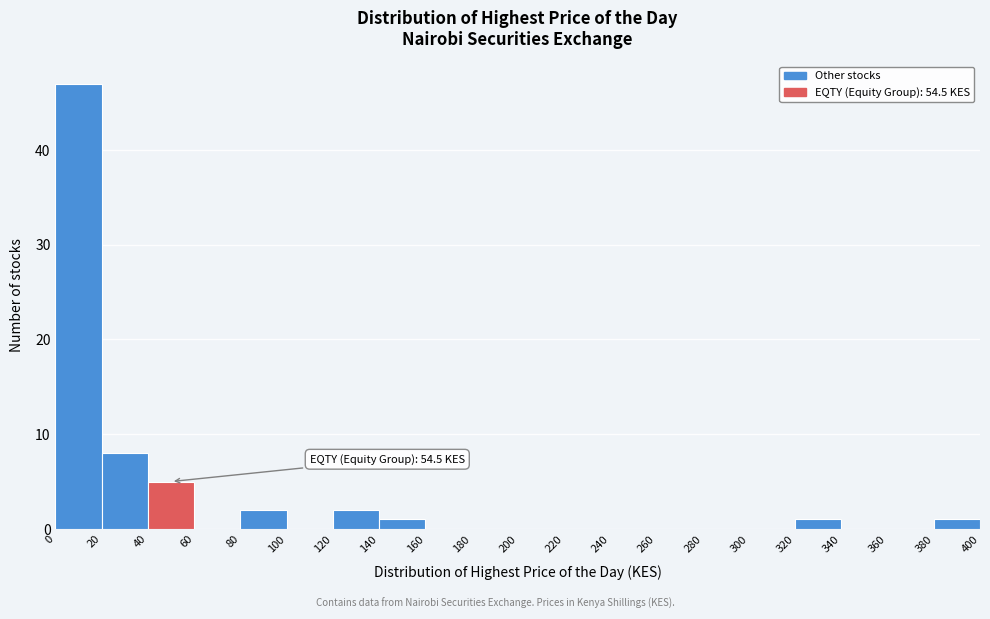

Which range on the x-axis has the tallest bar?

0 to 20